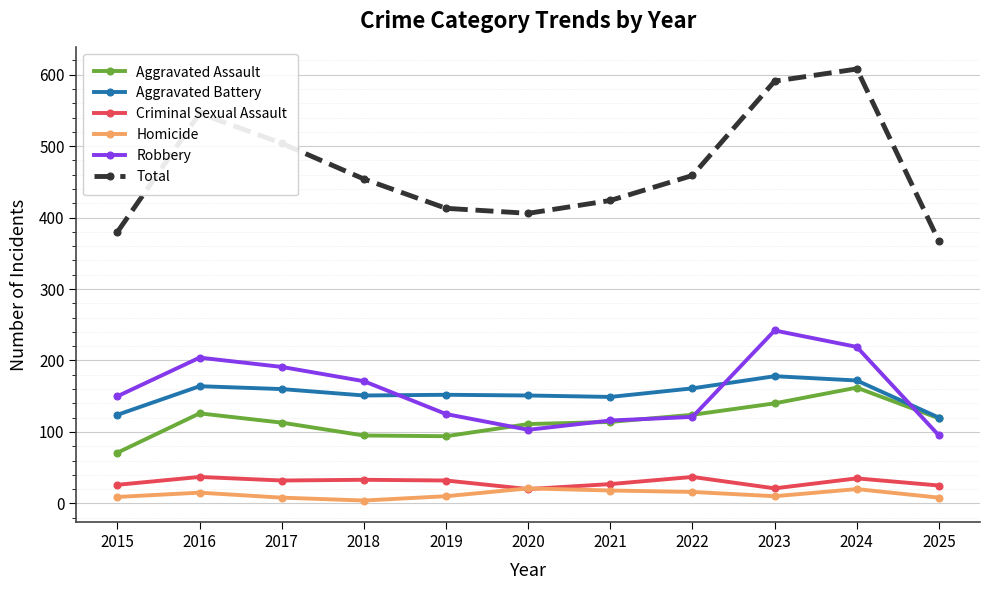

Is it true that Aggravated Battery equals 160 at 2017?

True